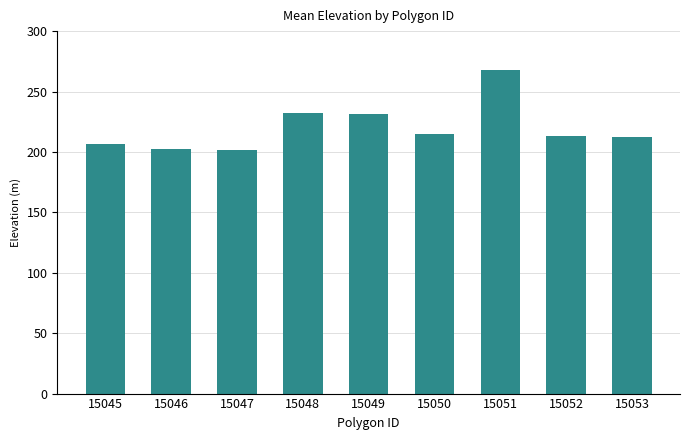

Approximately how many times larger is the value at 15045 compared to 15051?

0.8